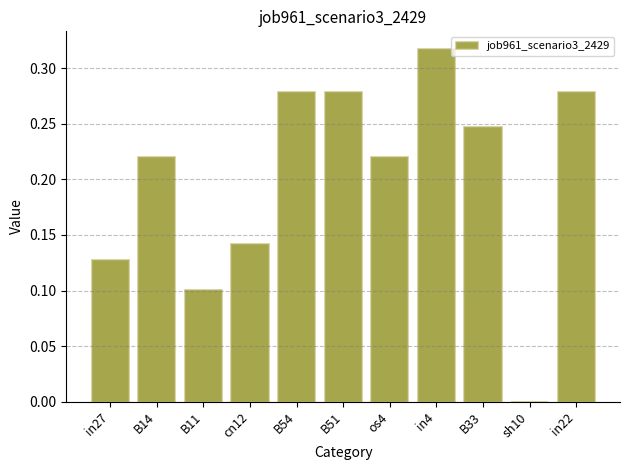

What is the sum of the values at in22 and cn12?

0.4